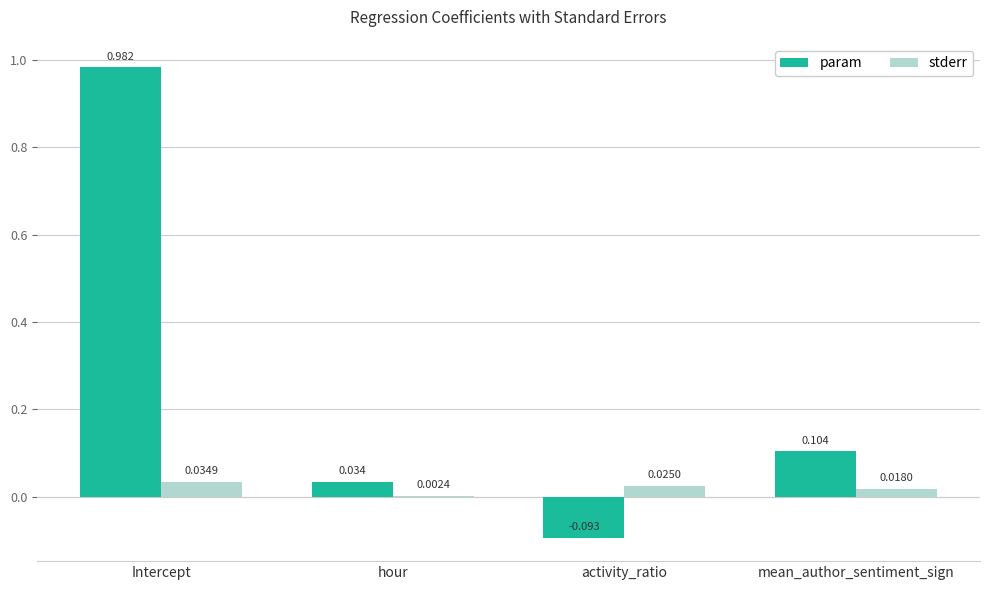

At which label does param reach its peak?

Intercept